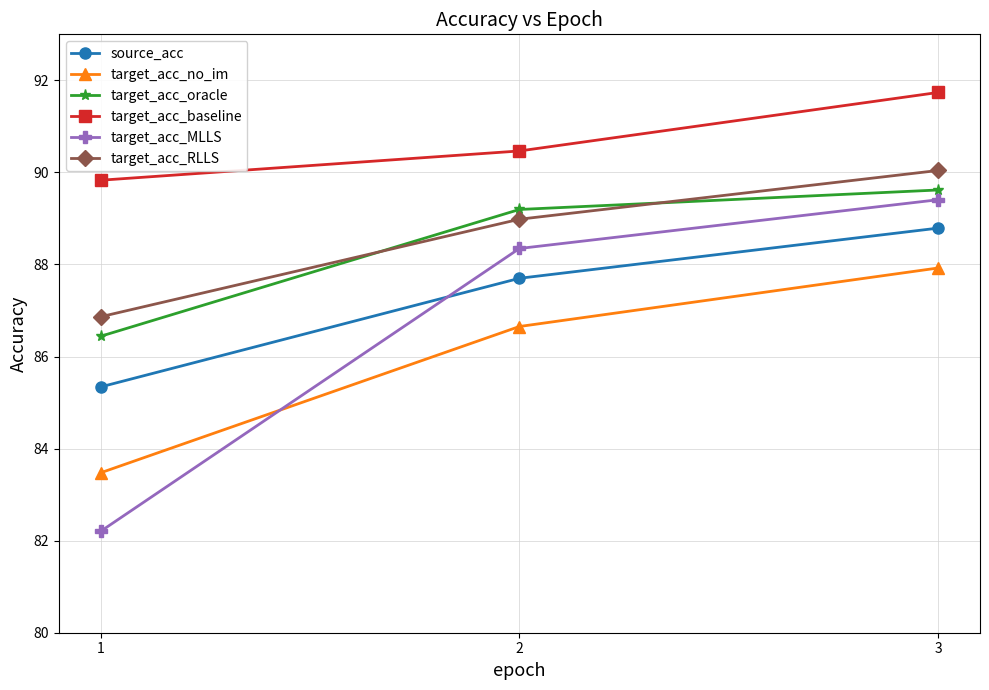

Reading right to left, what are all the values shown in this chart?

source_acc: 88.8	87.7	85.3
target_acc_no_im: 87.9	86.7	83.5
target_acc_oracle: 89.6	89.2	86.4
target_acc_baseline: 91.7	90.5	89.8
target_acc_MLLS: 89.4	88.3	82.2
target_acc_RLLS: 90.0	89.0	86.9